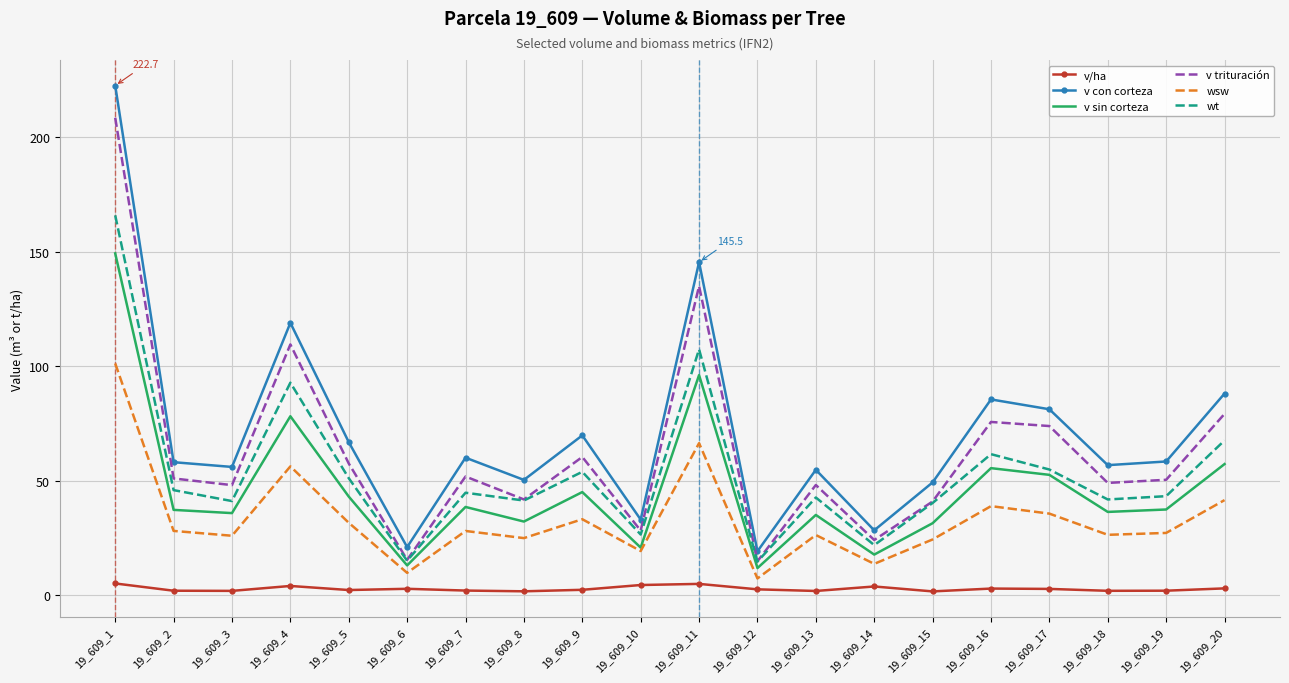

Which series changed the most between 19_609_8 and 19_609_14?

v con corteza